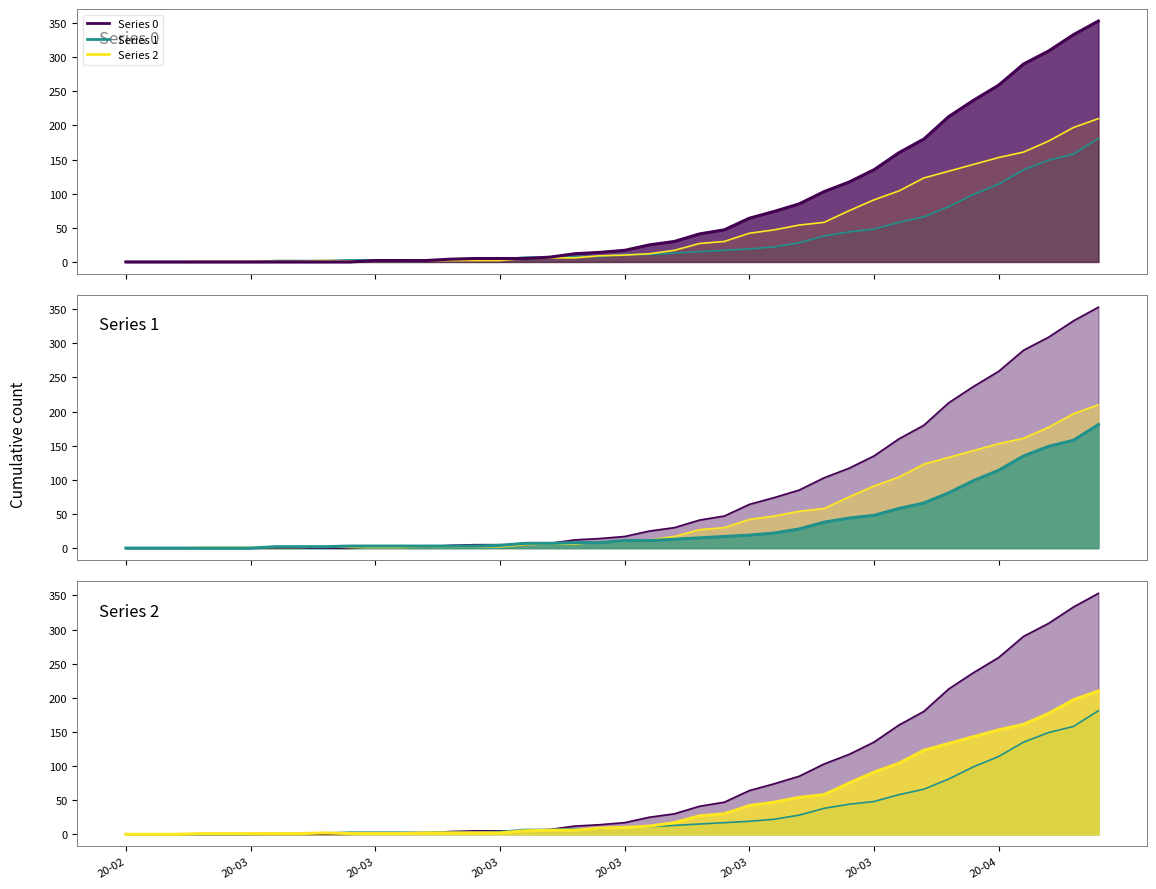

What is the highest value of the Series 2 series?

210